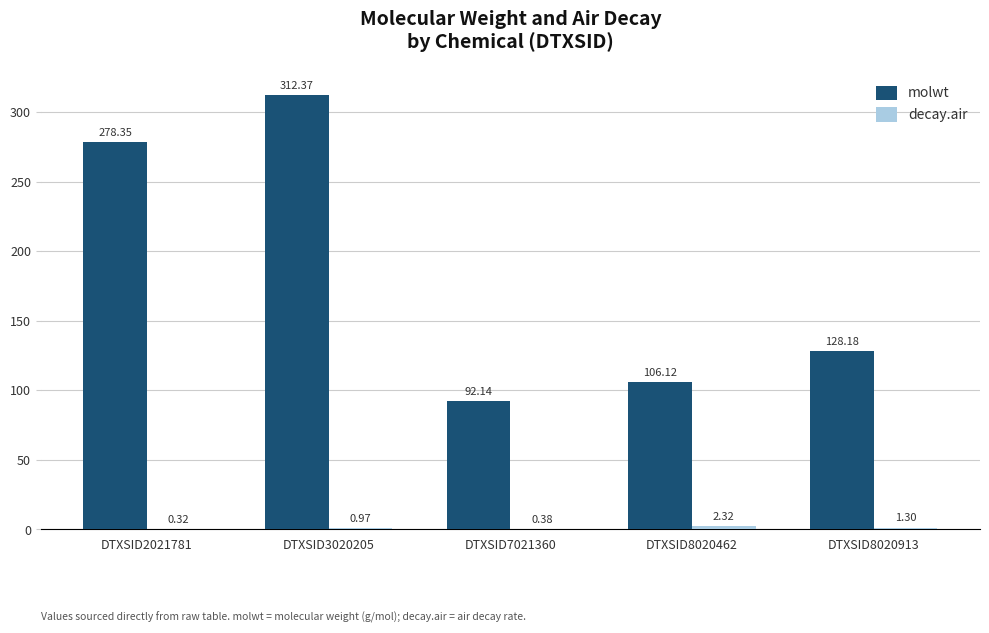

How many groups of bars are there?

5